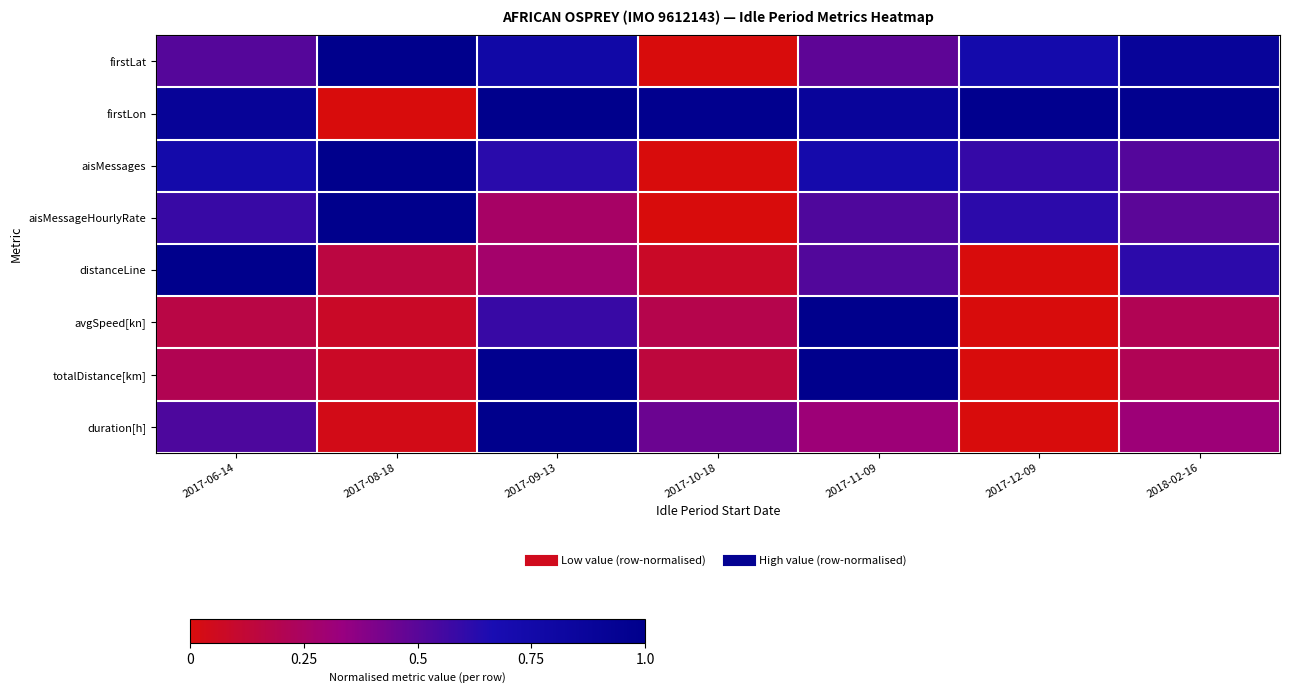

What is the greatest value displayed?

1.0